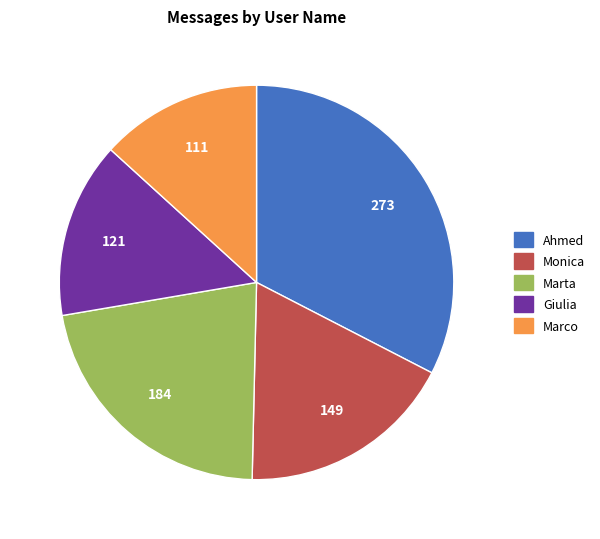

Does Marta account for over 50% of the chart?

No